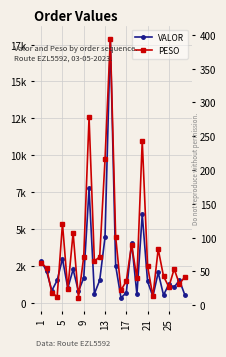

Which category has the highest value in the VALOR series?

13